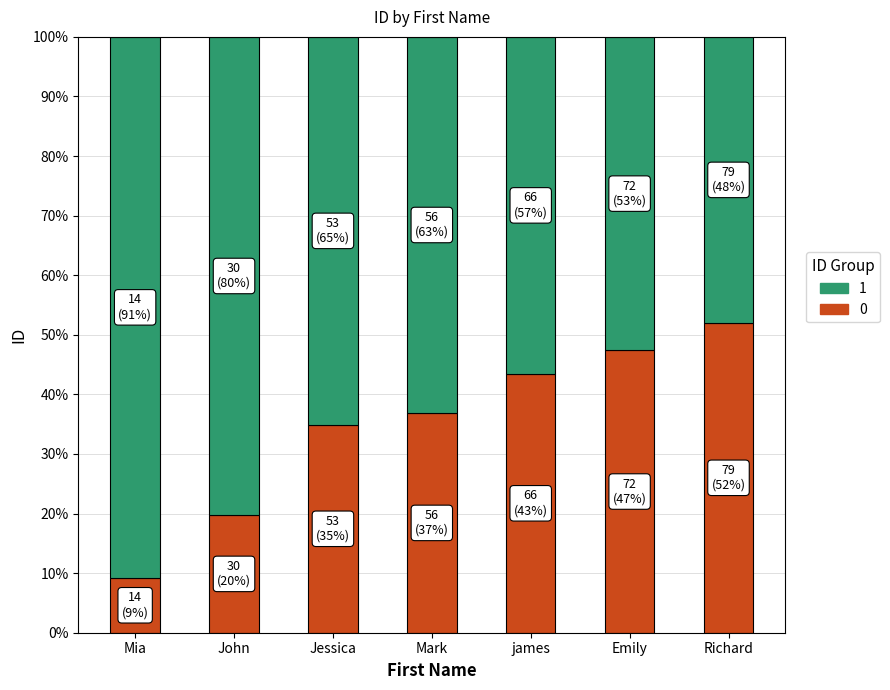

Does the chart contain any negative values?

No